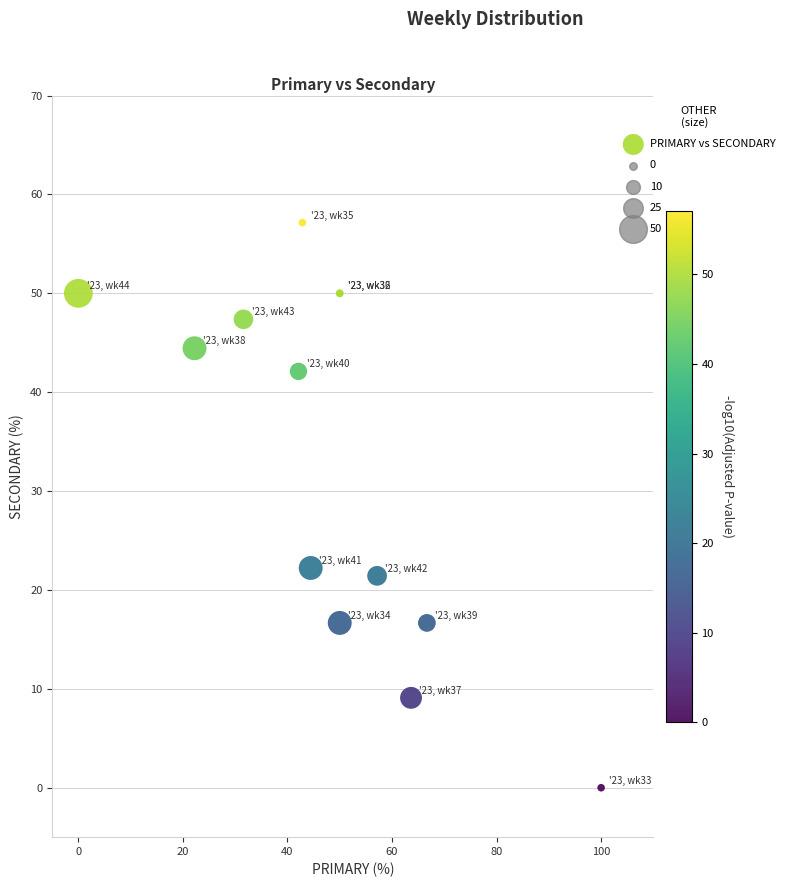

What Y value in the scatter plot is closest to 28?

22.2